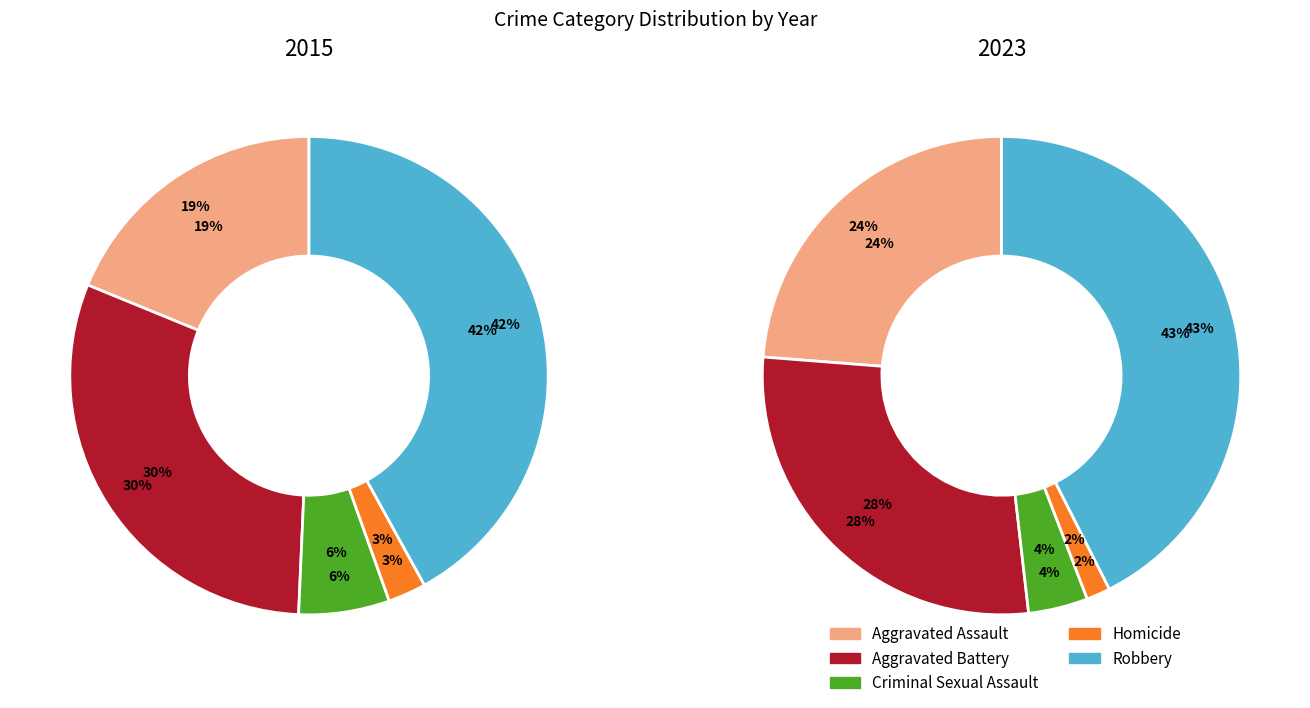

To the nearest percent, what is the difference between the largest and smallest slice percentages?

39%